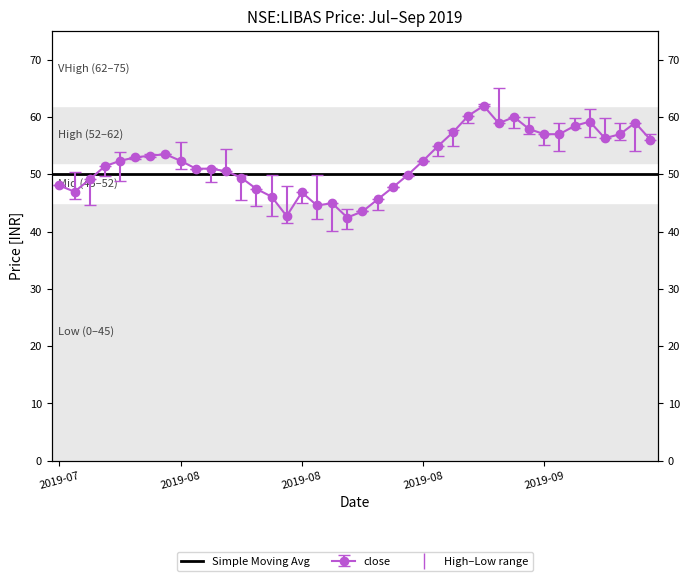

True or false: high and low intersect in this chart.

False